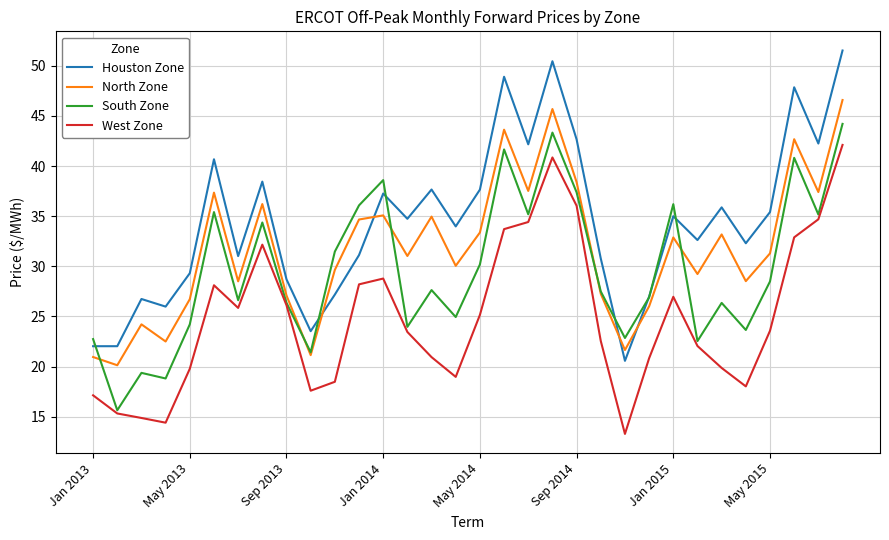

At how many categories does at least one series exceed 44?

4